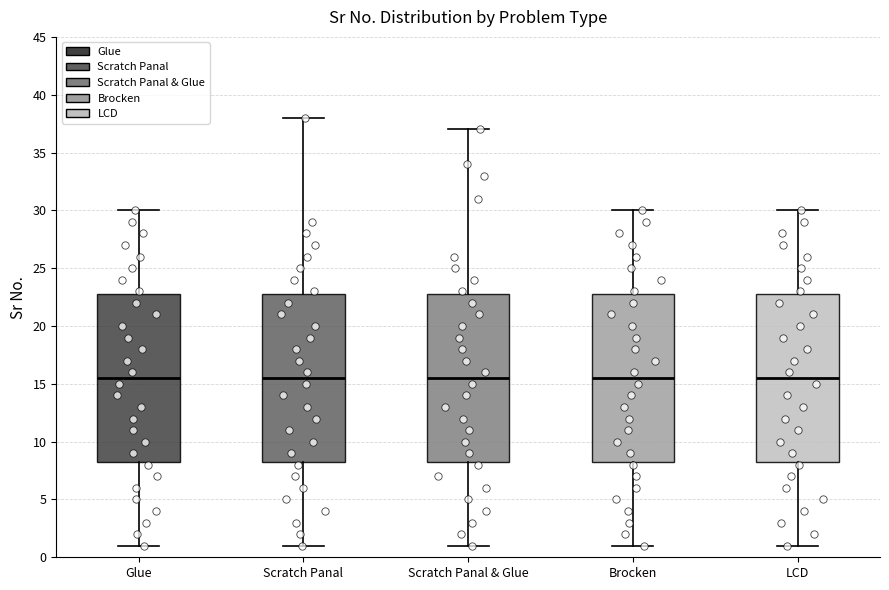

Reading left to right, transcribe this box plot: for each box, give where its median line is, the range the box spans, and where its two whiskers end, as read against the y-axis. The values are not printed on the chart, so give them approximately, as read against the axis.

Glue: median 15.5, box 8.5 to 23.0, whiskers 1.0 to 30.0
Scratch Panal: median 15.5, box 8.5 to 23.0, whiskers 1.0 to 38.0
Scratch Panal & Glue: median 15.5, box 8.5 to 23.0, whiskers 1.0 to 37.0
Brocken: median 15.5, box 8.5 to 23.0, whiskers 1.0 to 30.0
LCD: median 15.5, box 8.5 to 23.0, whiskers 1.0 to 30.0